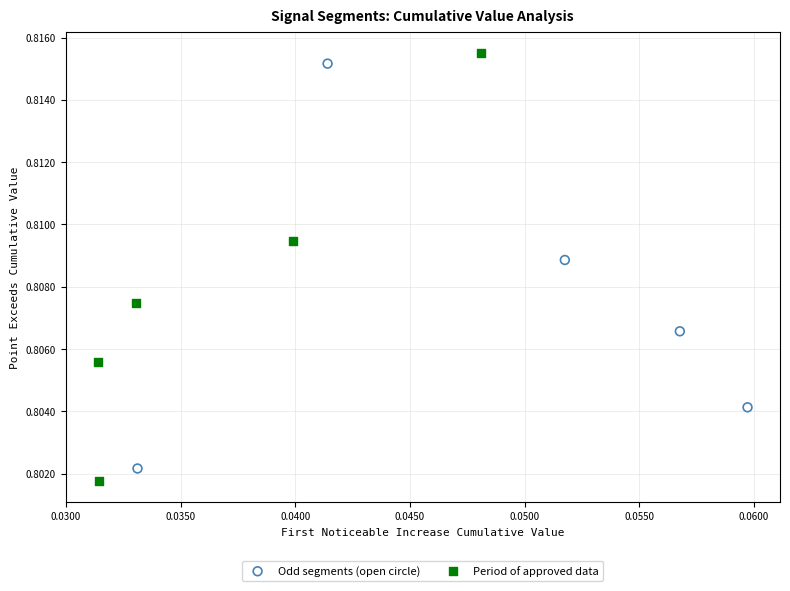

What are all the series names shown in the legend?

Odd segments (open circle), Period of approved data